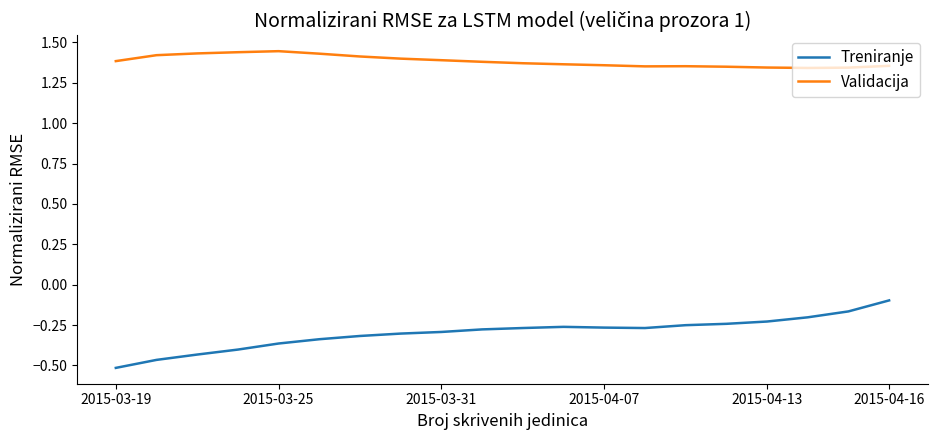

True or false: Treniranje and Validacija cross at least once.

False